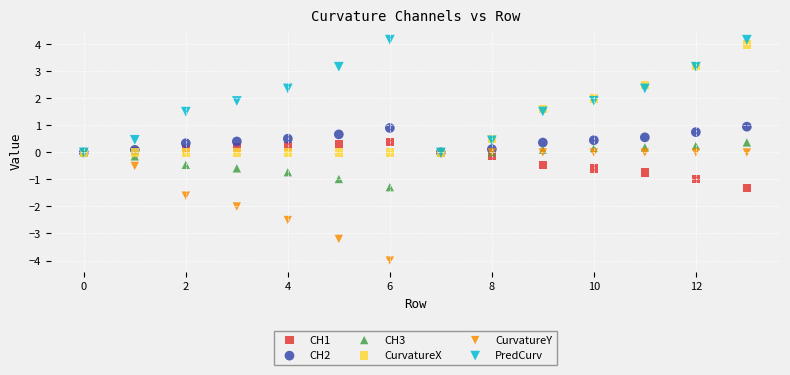

What are all the series names shown in the legend?

CH1, CH2, CH3, CurvatureX, CurvatureY, PredCurv